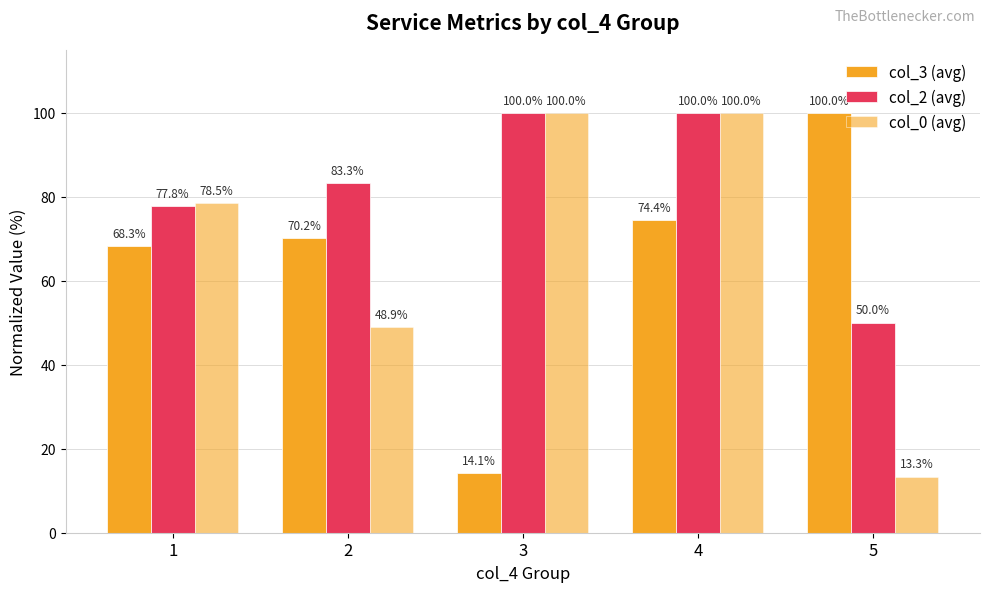

What is the smallest value displayed?

13.3